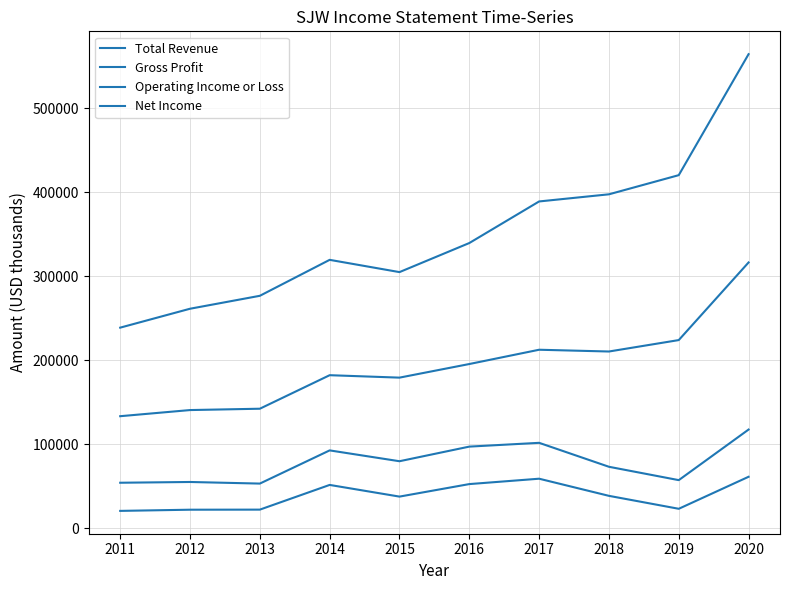

Is this an area chart (filled region under the line)?

No